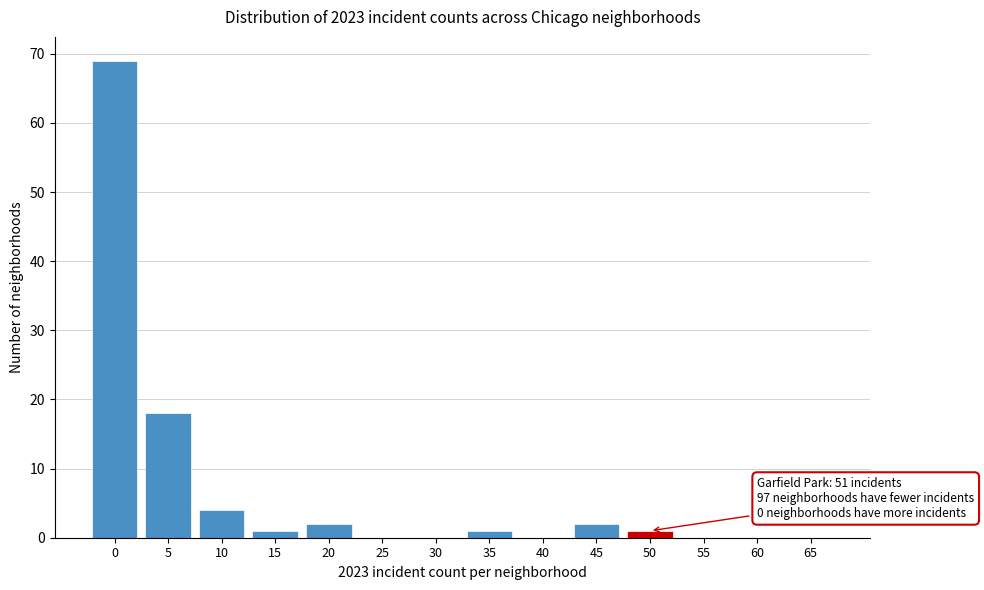

Reading right to left, what are all the values shown in this chart?

65=0	60=0	55=0	50=1	45=2	40=0	35=1	30=0	25=0	20=2	15=1	10=4	5=18	0=69